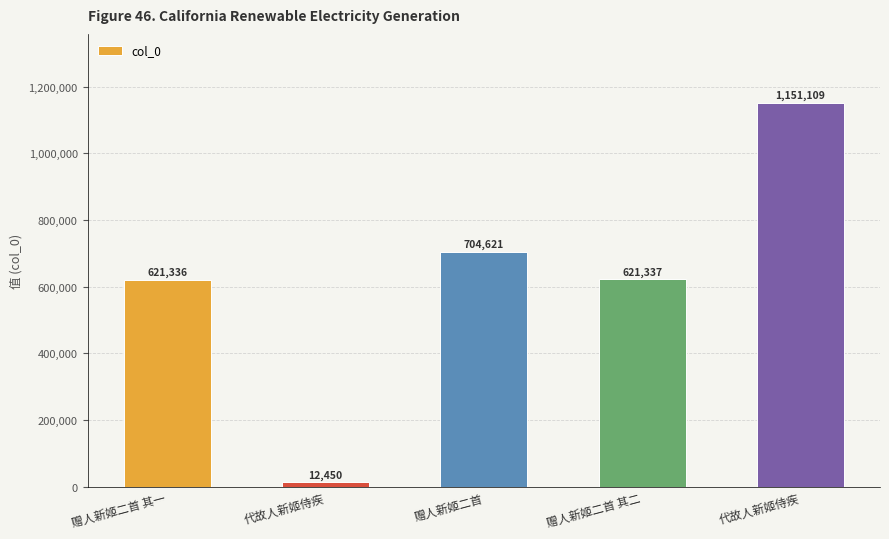

The chart shows a value of 21164 at 代故人新姬侍疾. True or false?

False